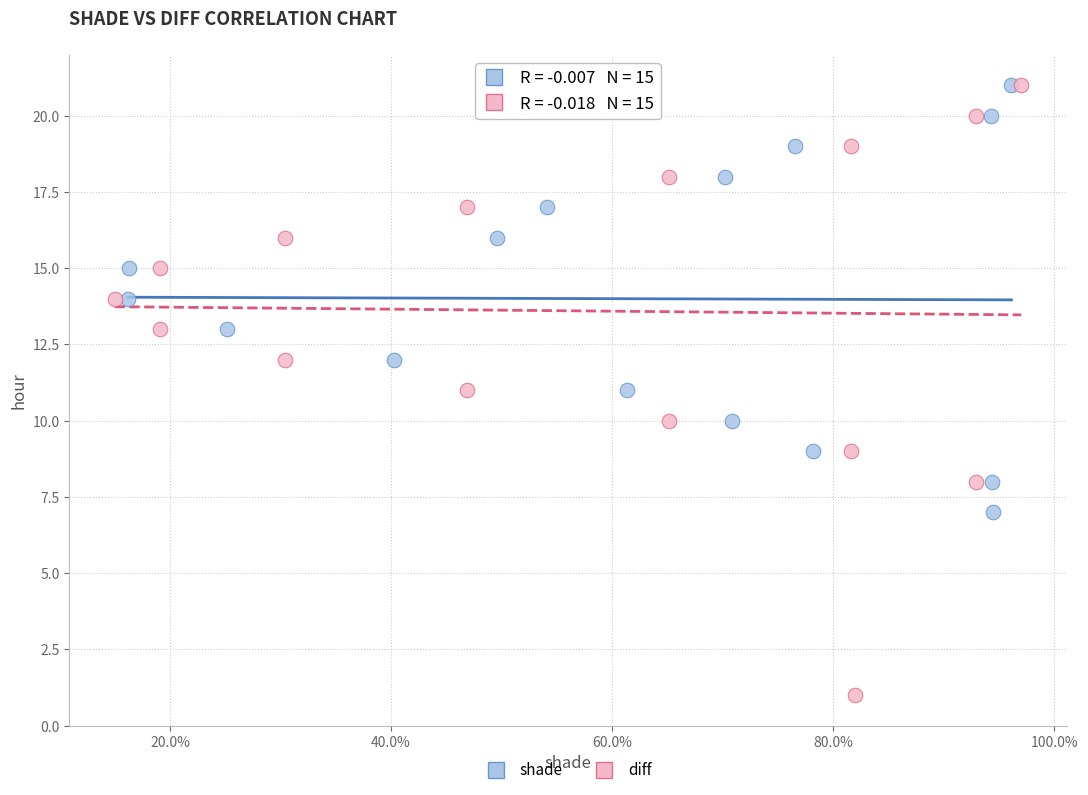

Which series reaches the minimum Y coordinate?

diff